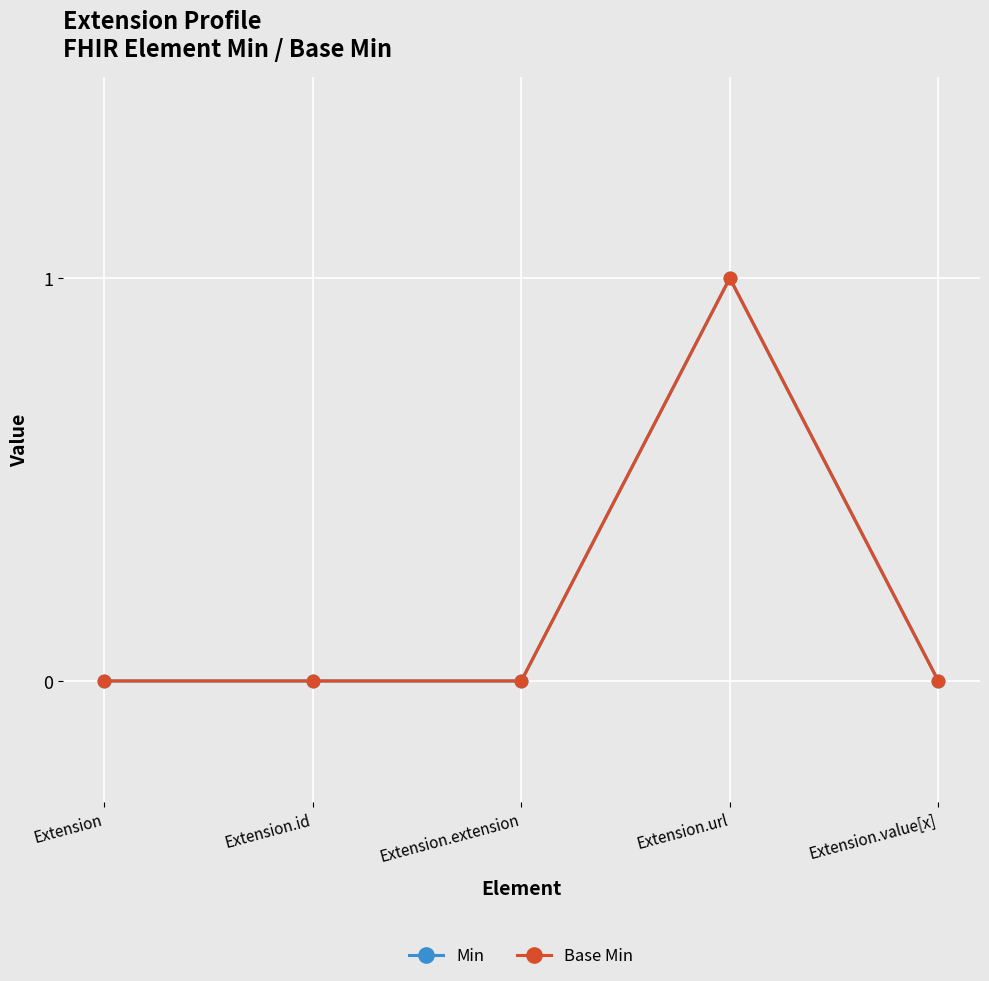

Which category has the lowest value in the Base Min series?

Extension